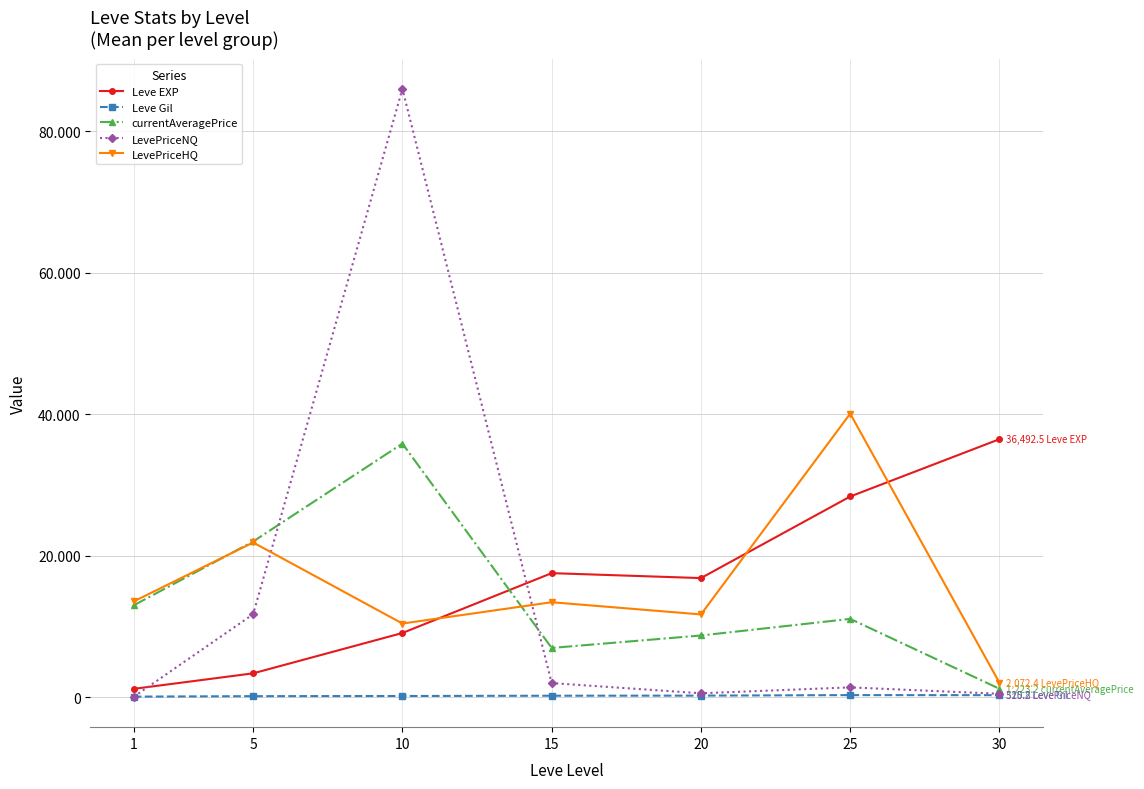

What are all the series names shown in the legend?

Leve EXP, Leve Gil, currentAveragePrice, LevePriceNQ, LevePriceHQ